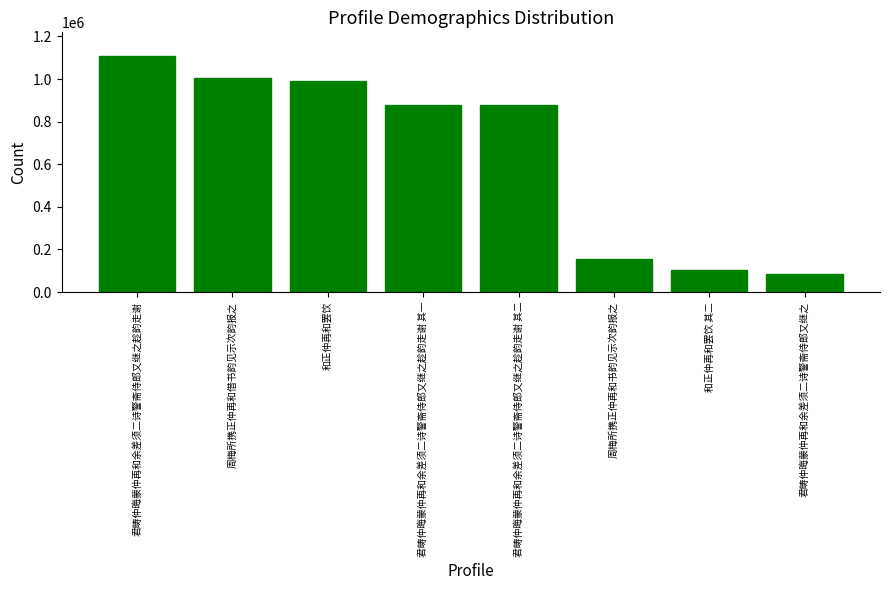

What is the maximum value shown in the chart?

1108644